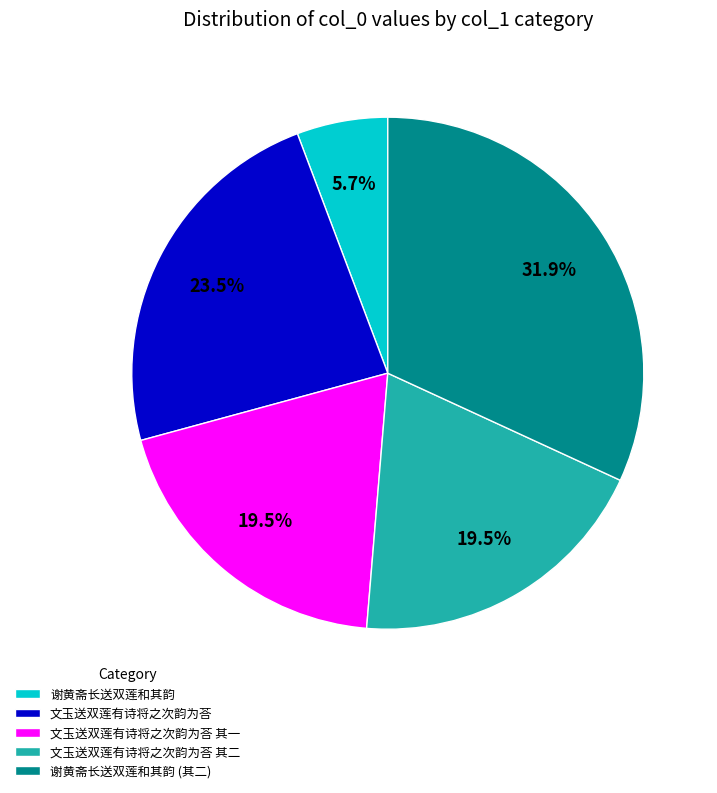

What percentage is the 谢黄斋长送双莲和其韵 slice, to the nearest percent?

6%